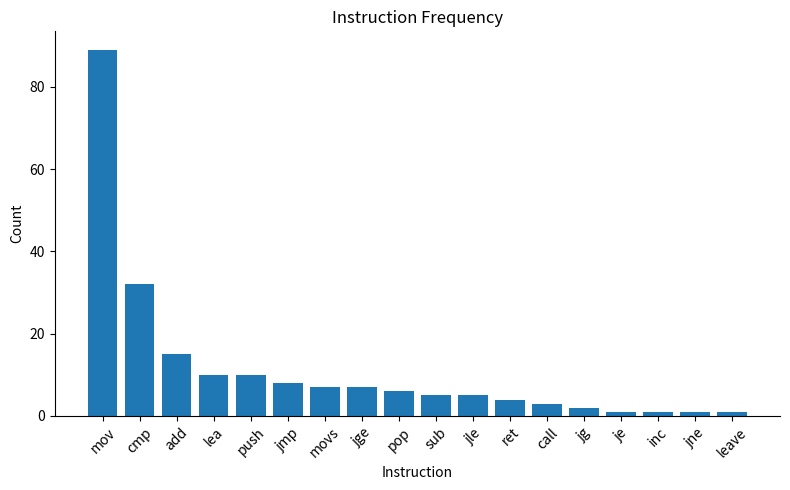

What is the greatest value displayed?

89